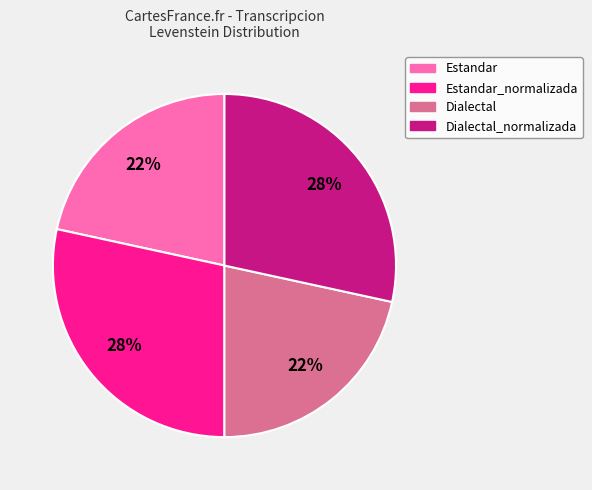

Is it true that Dialectal is 22% of the pie?

True